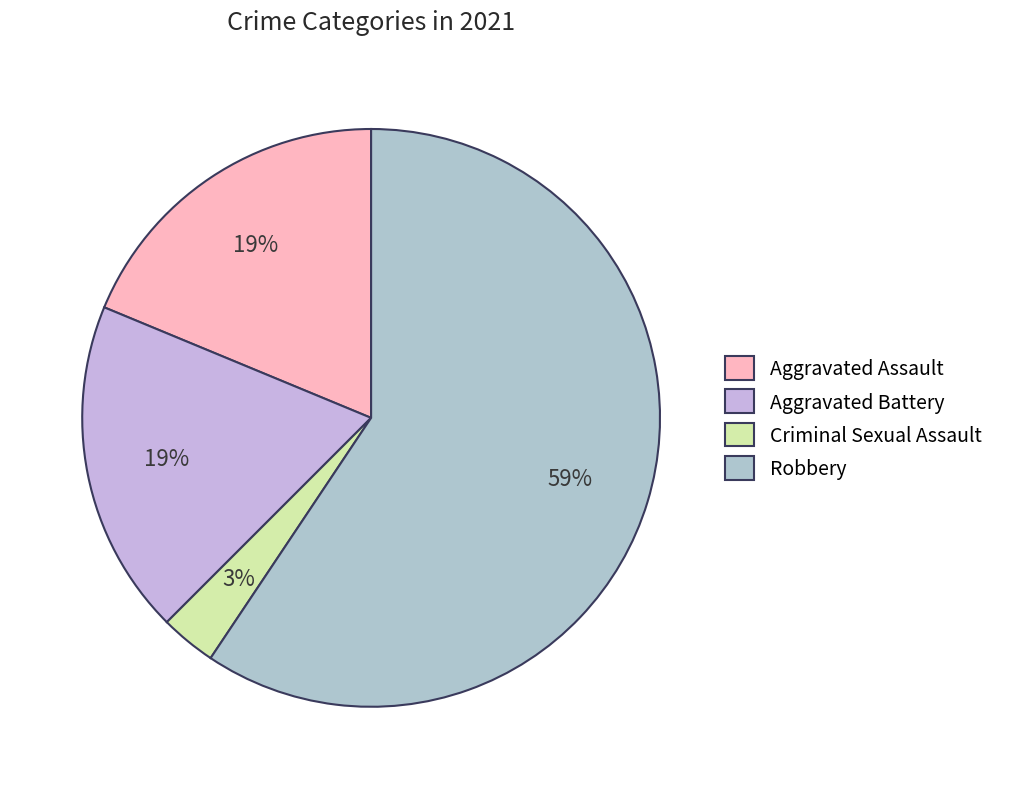

Approximately how many times larger is the value at Robbery compared to Criminal Sexual Assault?

19.0